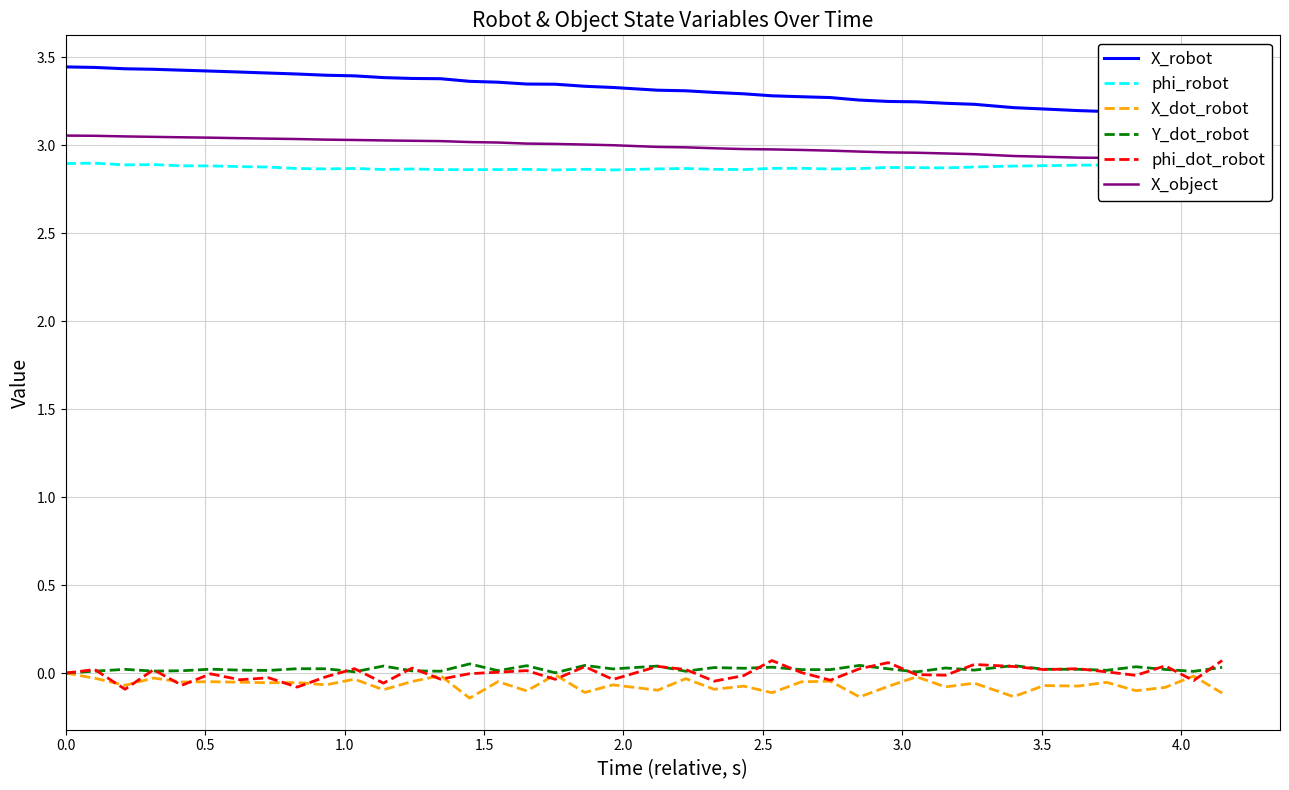

What is the greatest value displayed?

3.4